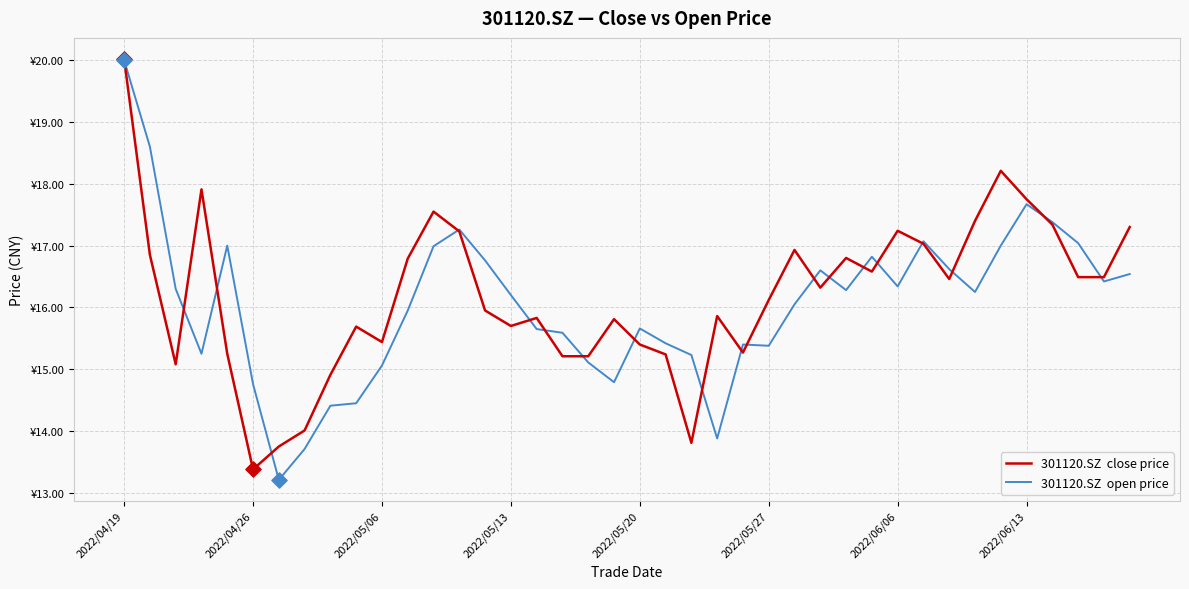

At which category is the sum across all series the highest?

2022/04/19